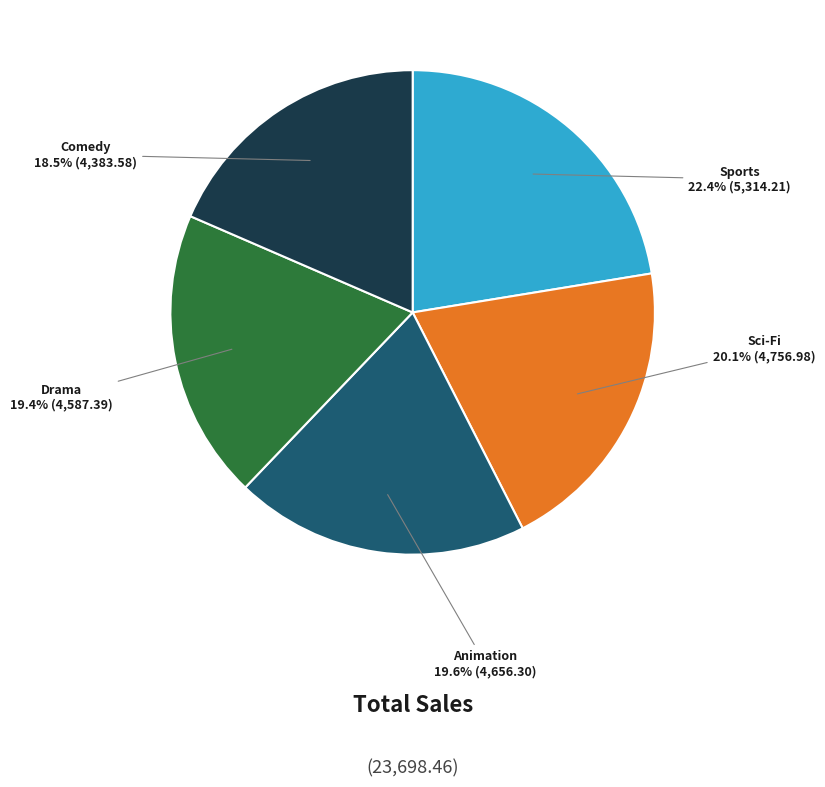

Does any single category account for the majority?

No